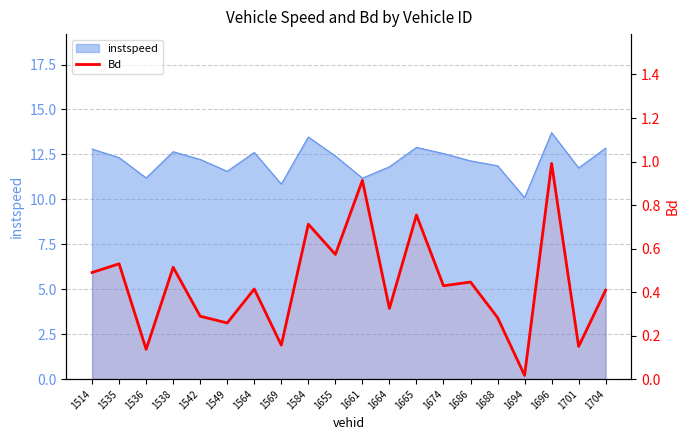

True or false: the data shows 0.3 at 1538.

False